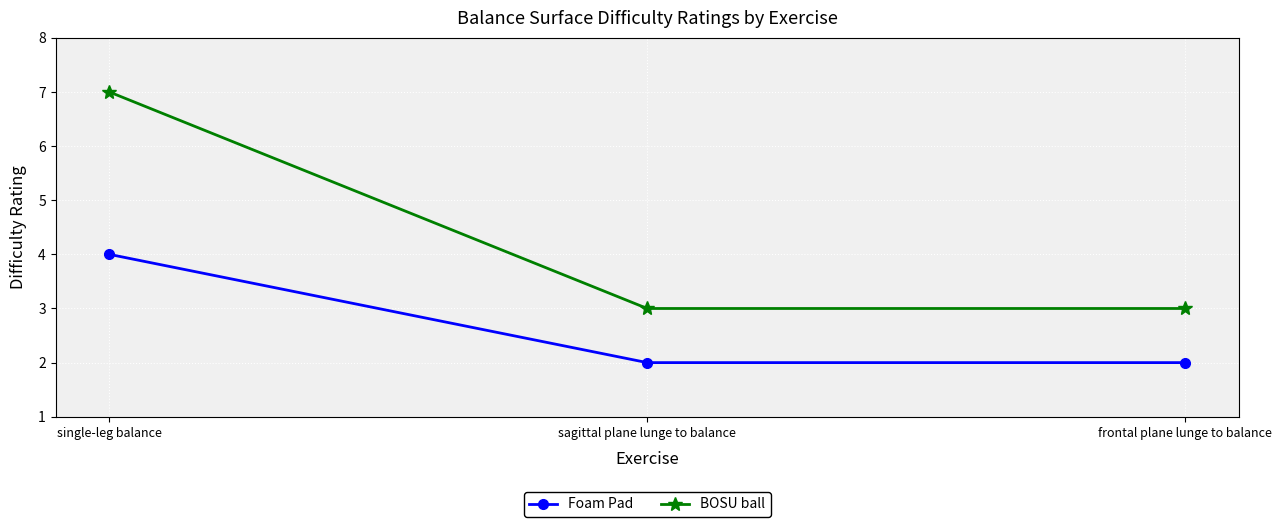

What is the value of the BOSU ball point at the 2nd from the left?

3